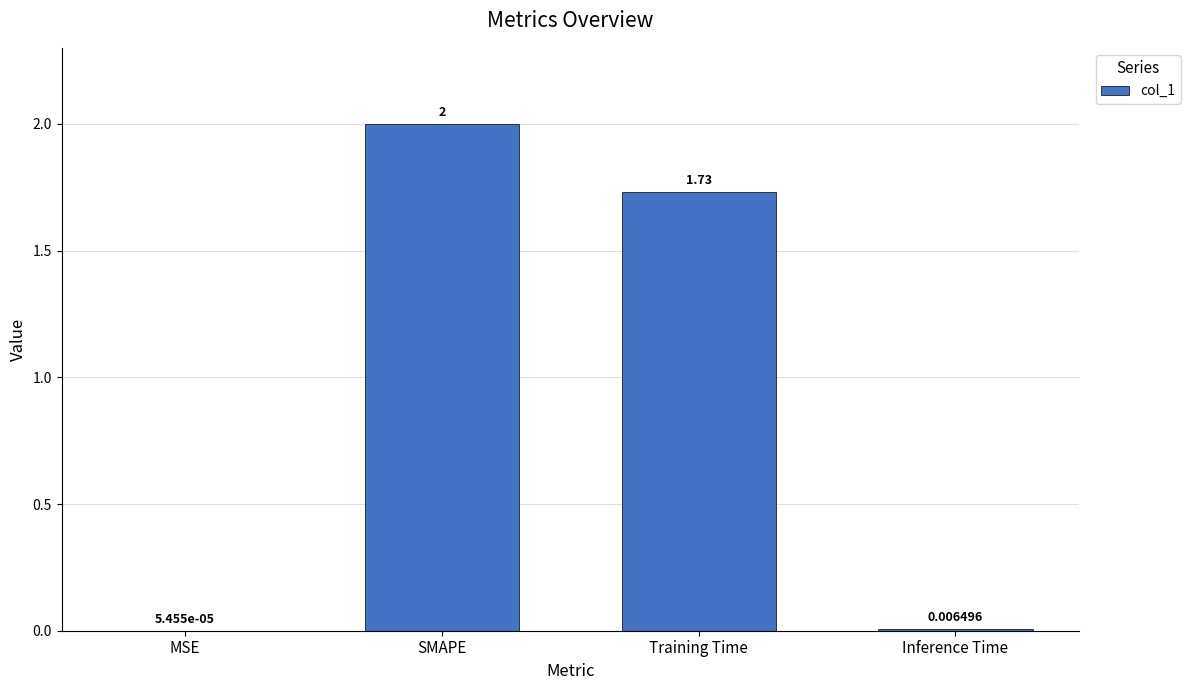

What is the sum of the values at SMAPE and MSE?

2.0